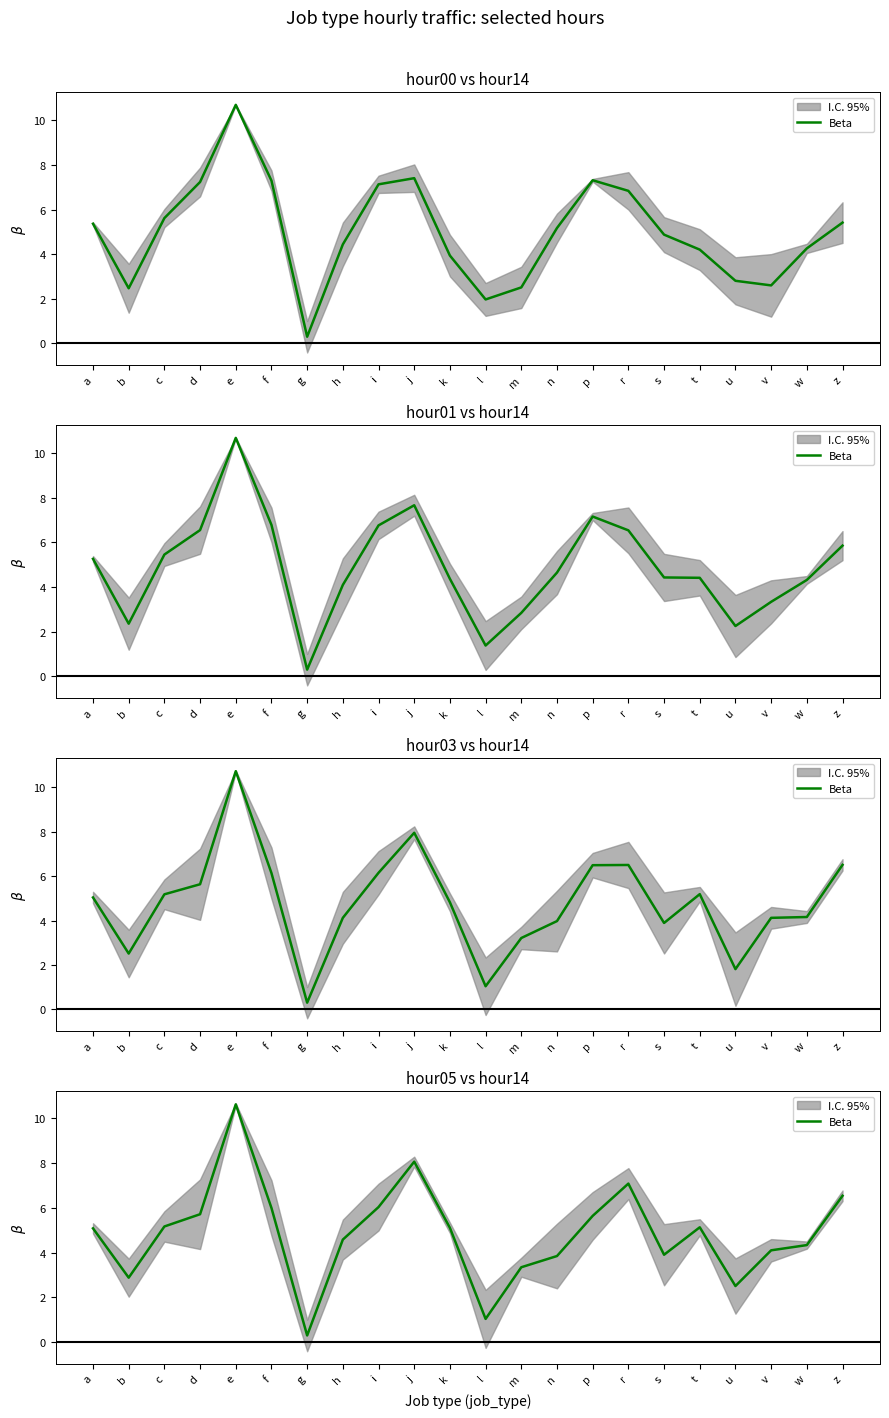

Which category has the lowest value across all series?

g